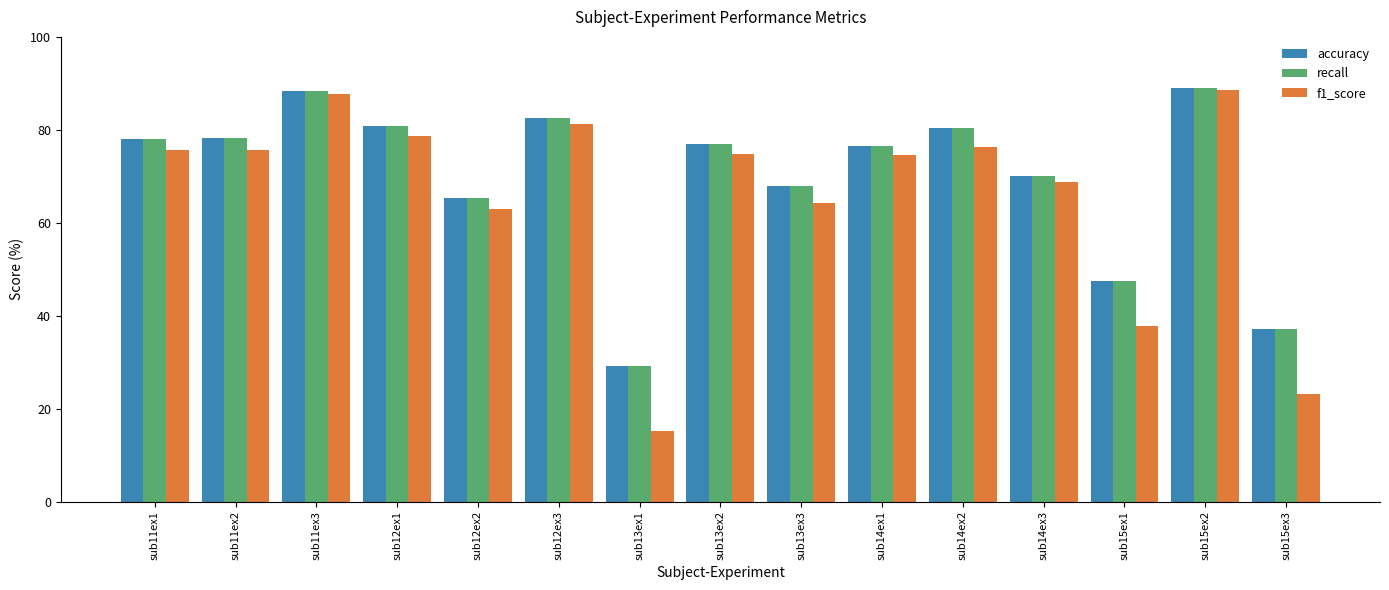

Count the number of categories in the chart.

15